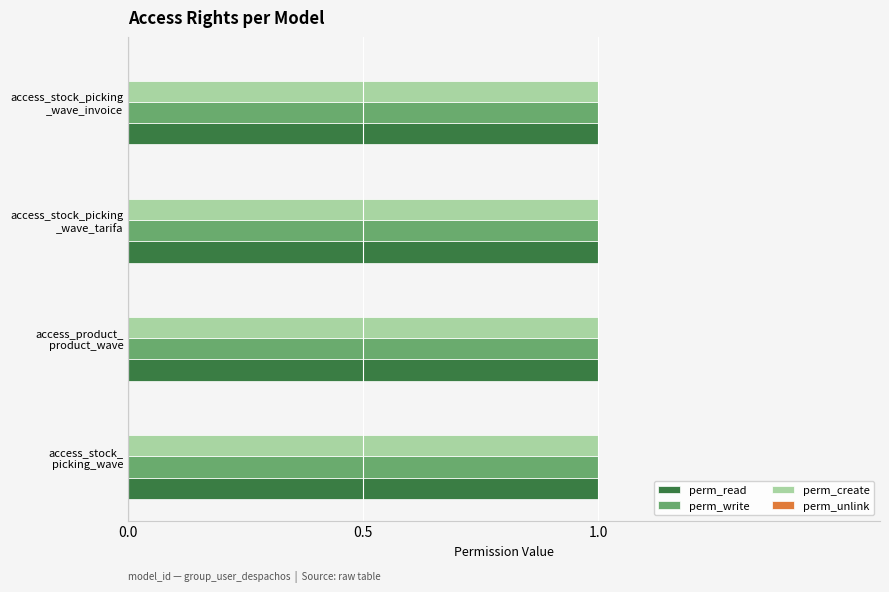

At how many categories does at least one series exceed 0?

4